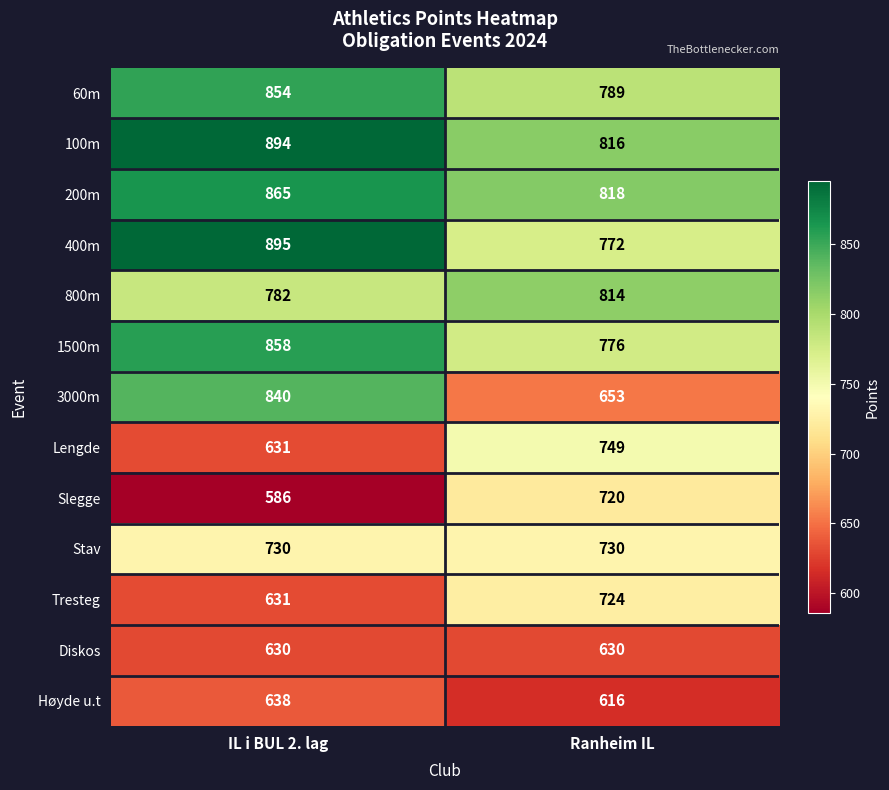

True or false: 3000m has a value of 653 at Ranheim IL.

True